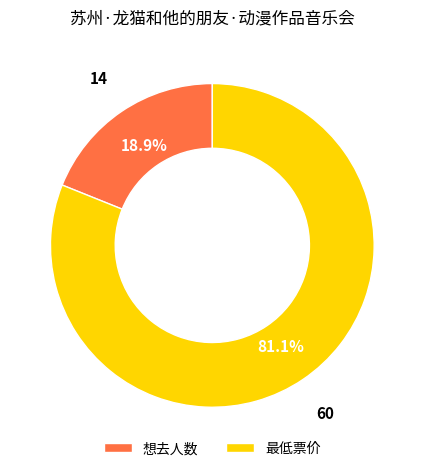

Rank the categories by value from highest to lowest.

最低票价, 想去人数